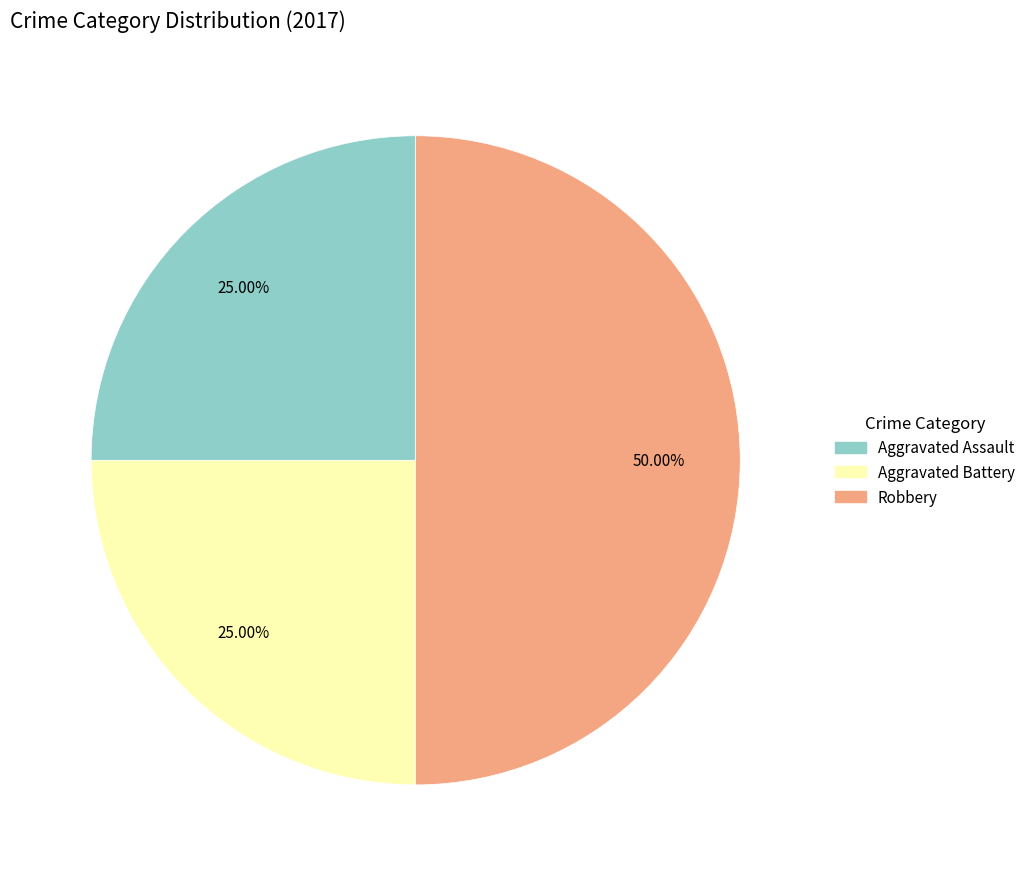

What is the largest slice in the pie chart?

Robbery